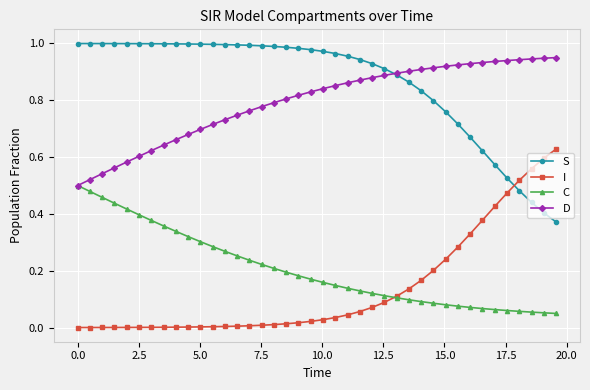

After their last crossing, which series has the higher values: S or I?

I